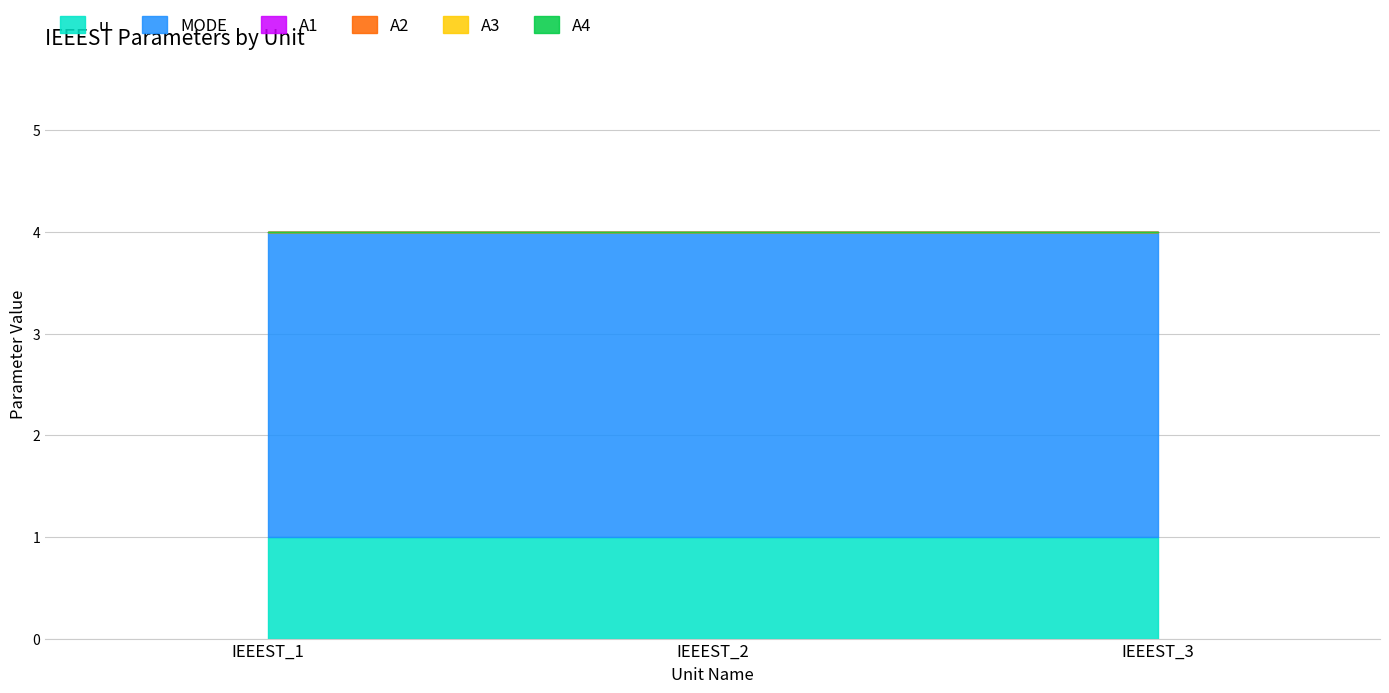

The u series shows 1 at IEEEST_2. True or false?

True